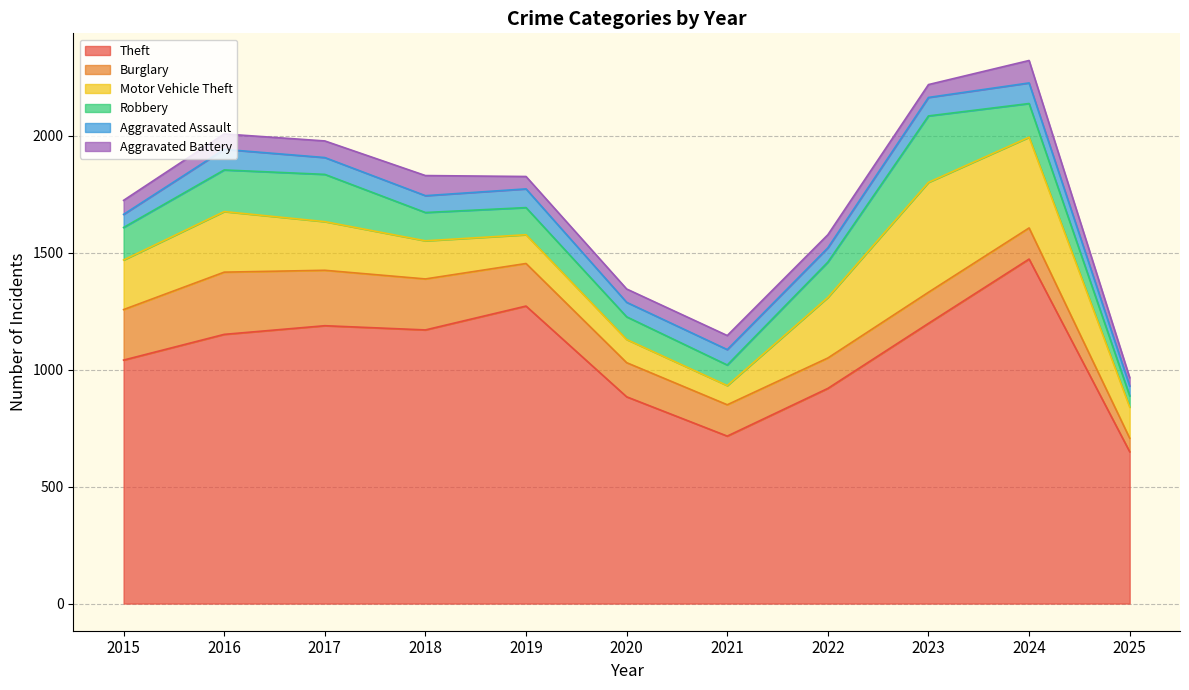

Which has a higher value, 2025 or 2017?

2017